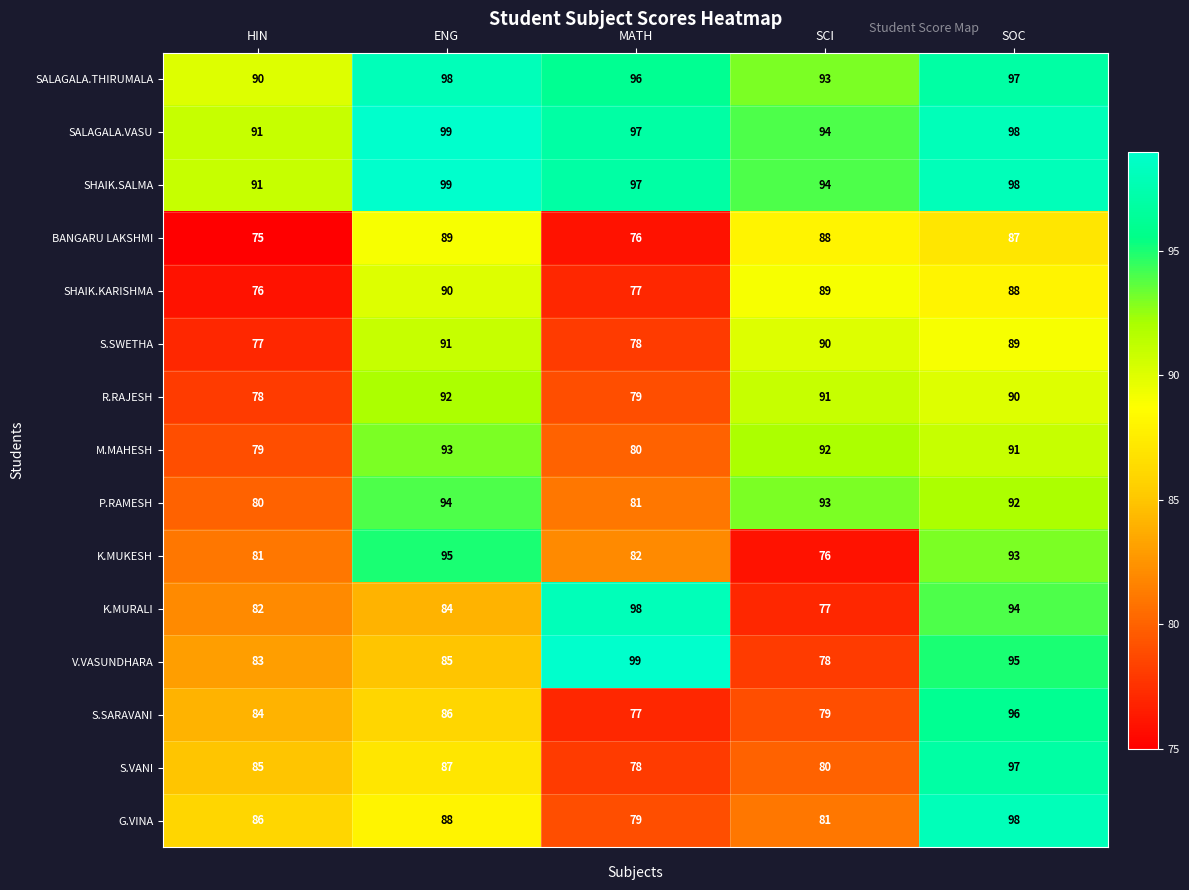

How many data points does each series have?

5